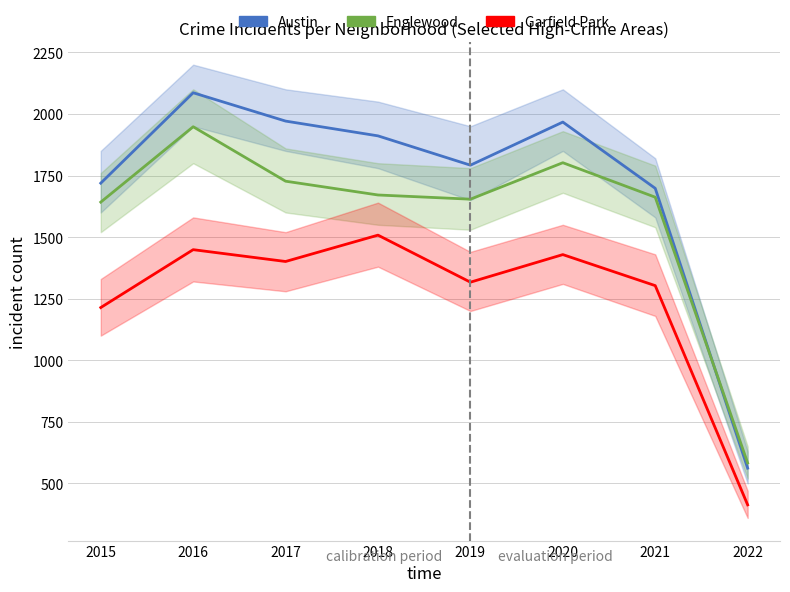

What is the minimum value for Garfield Park?

413